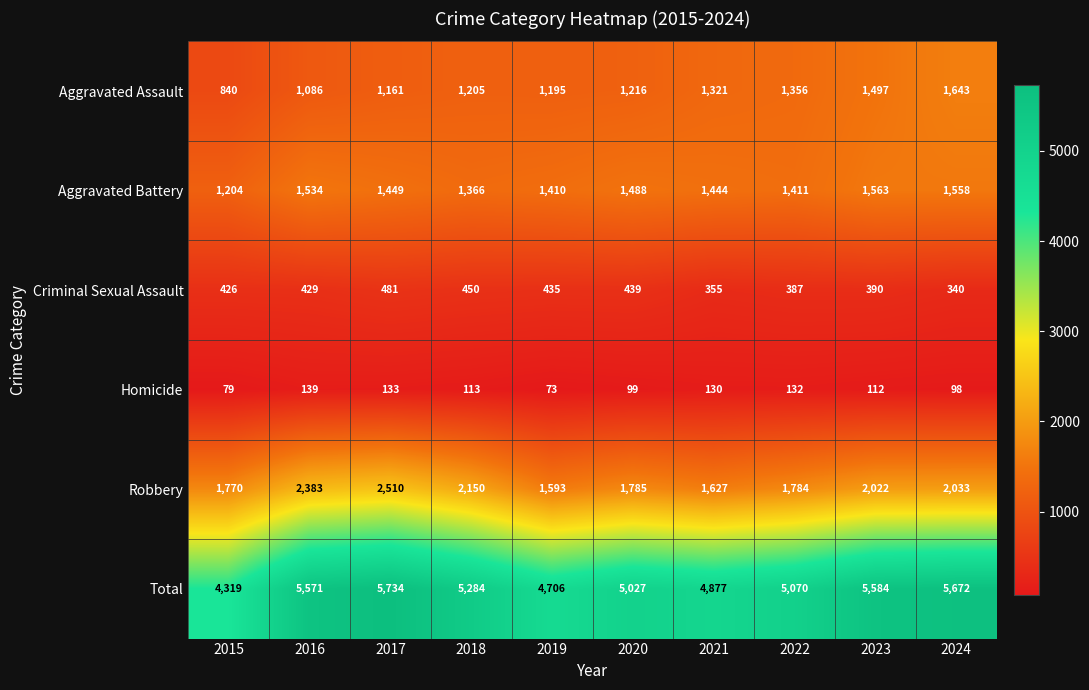

Count the number of data series in this chart.

6